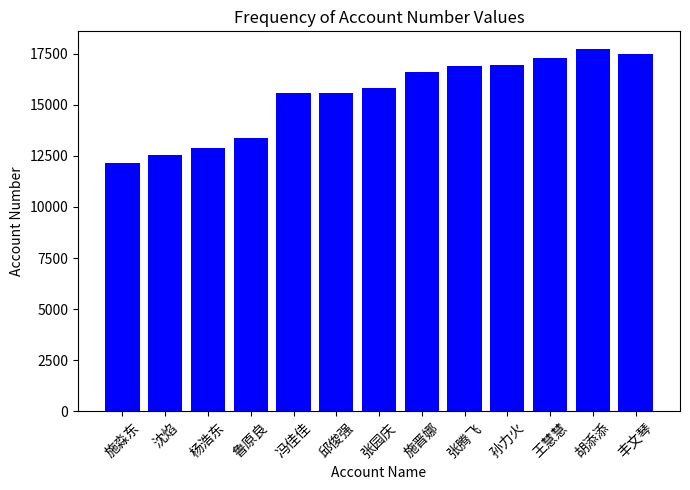

What is the label of the 10th bar from the right?

鲁原良